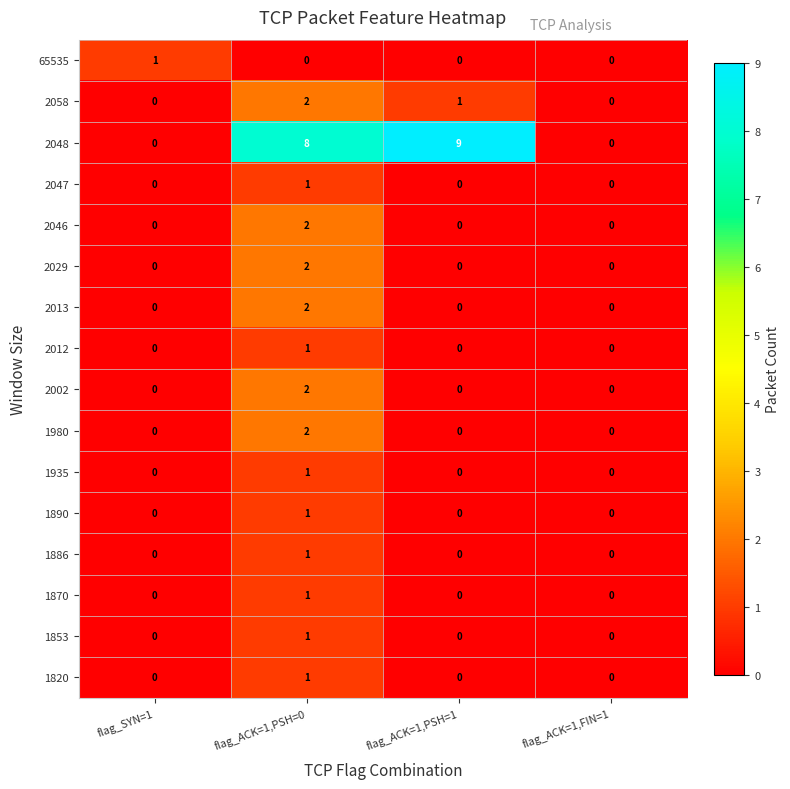

How many 2047 values are between 0 and 1?

4